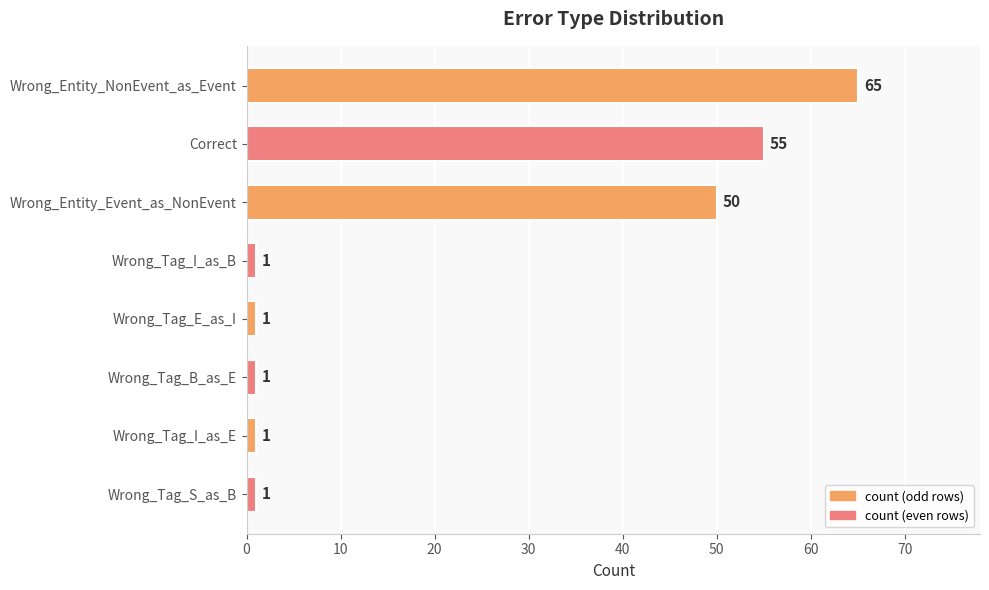

True or false: the data shows 45 at Wrong_Entity_NonEvent_as_Event.

False